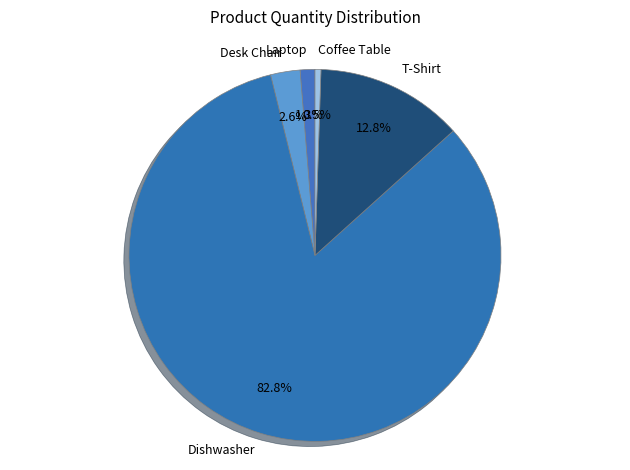

Which has a higher value, Dishwasher or Desk Chair?

Dishwasher